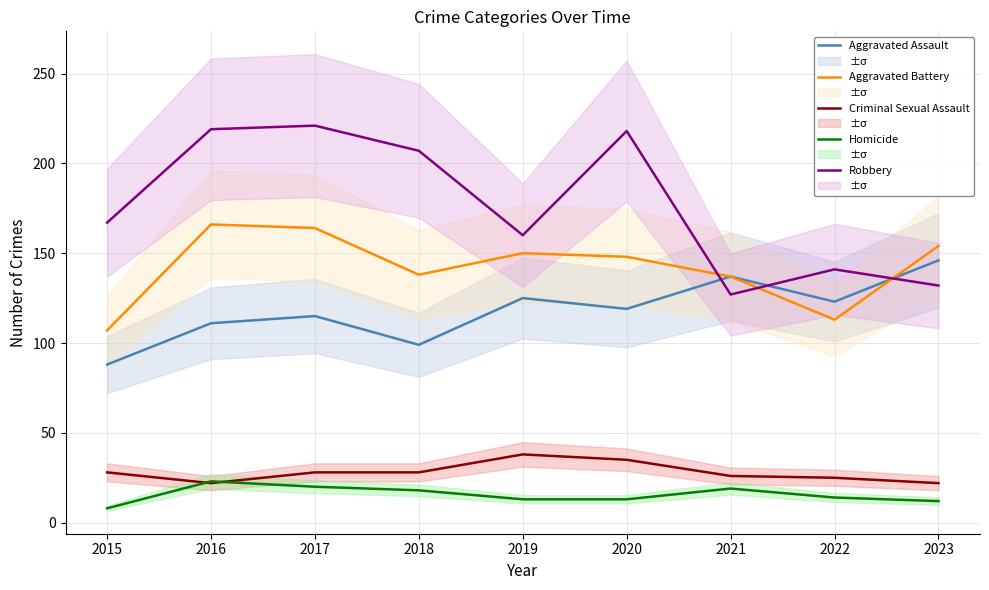

The Homicide series shows 4 at 2020. True or false?

False